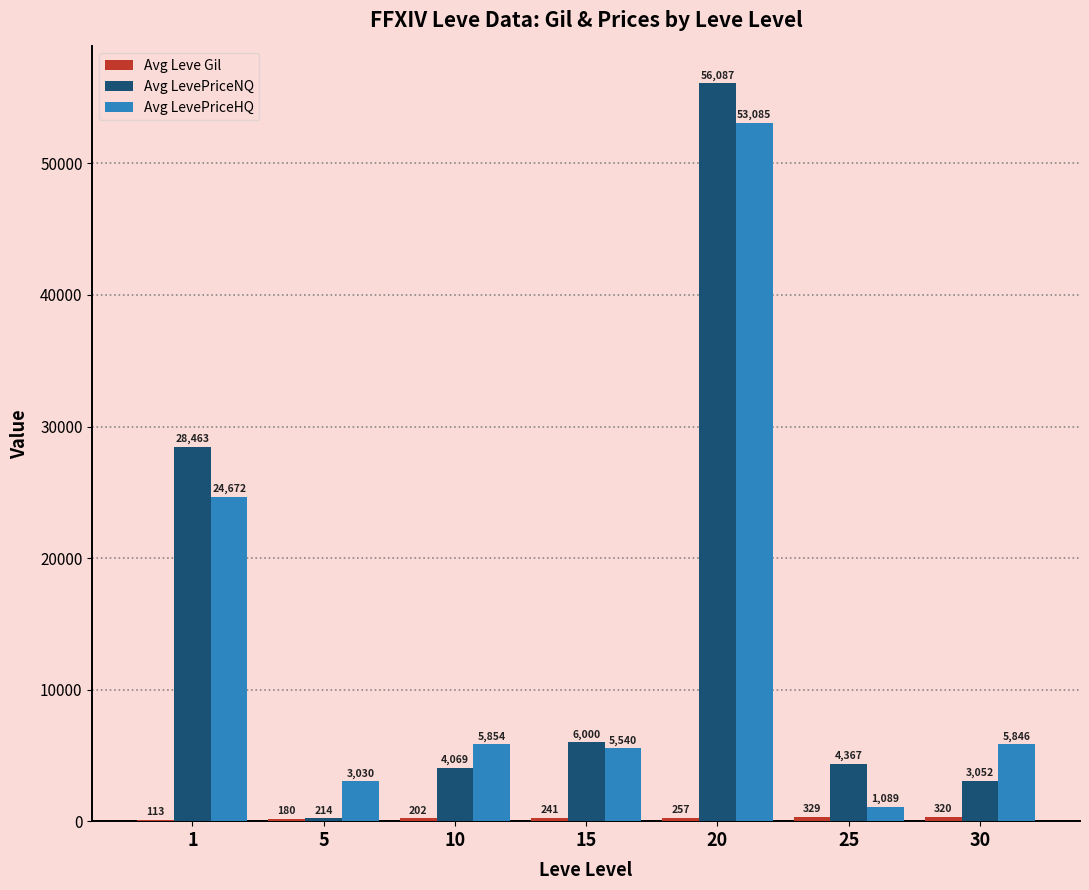

What is the total value across all series at 1?

53249.6